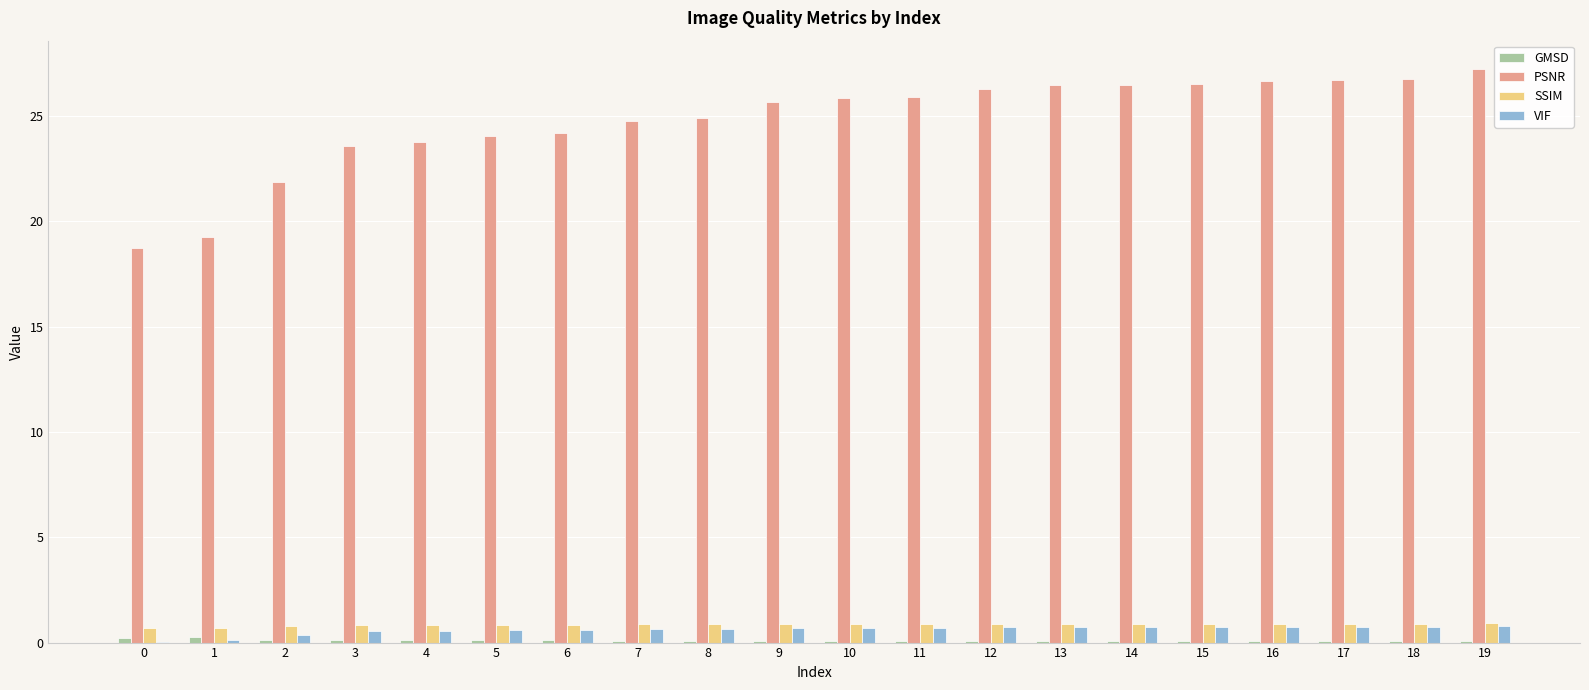

The PSNR series shows 5.7 at 3. True or false?

False